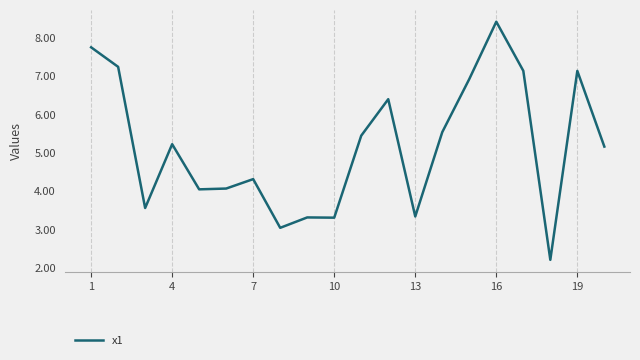

What is the maximum value shown in the chart?

8.4